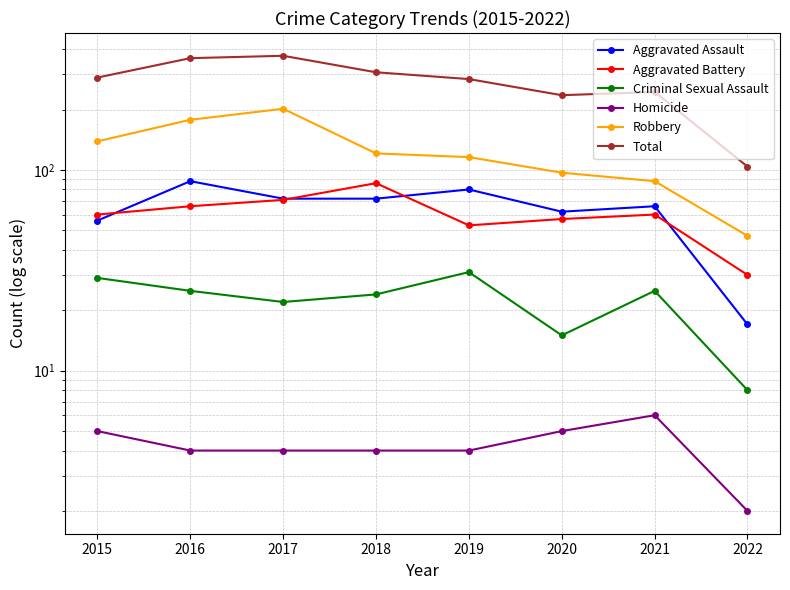

Is it true that Robbery equals 146 at 2021?

False